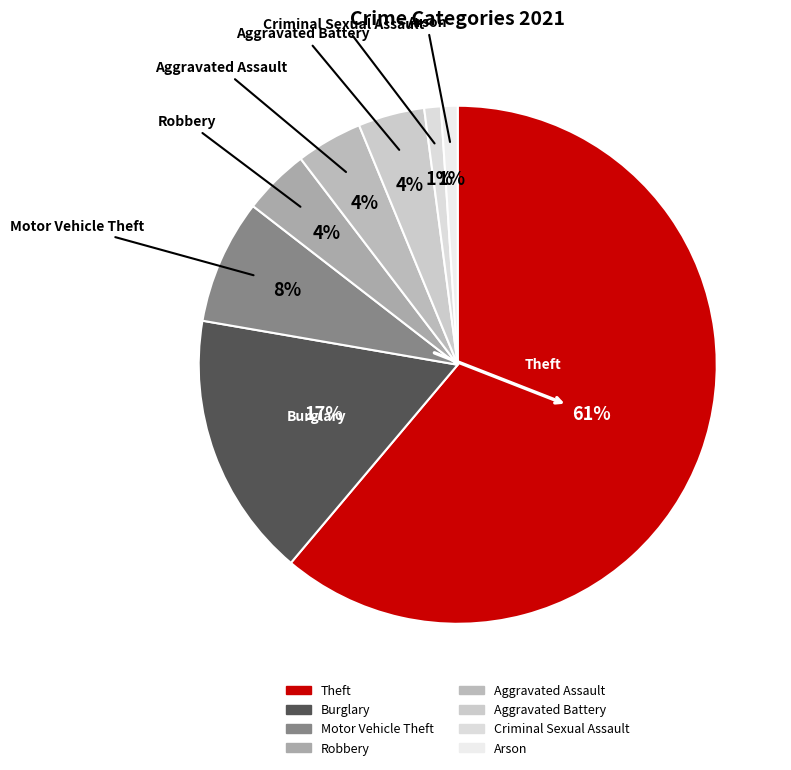

What is the majority slice?

Theft